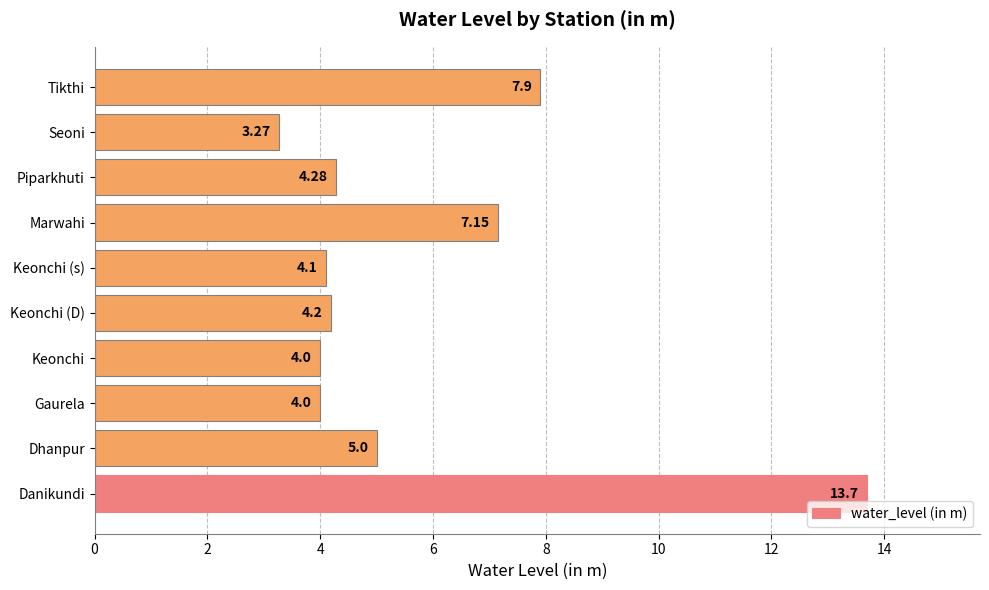

At which label is the value closest to 8?

Tikthi